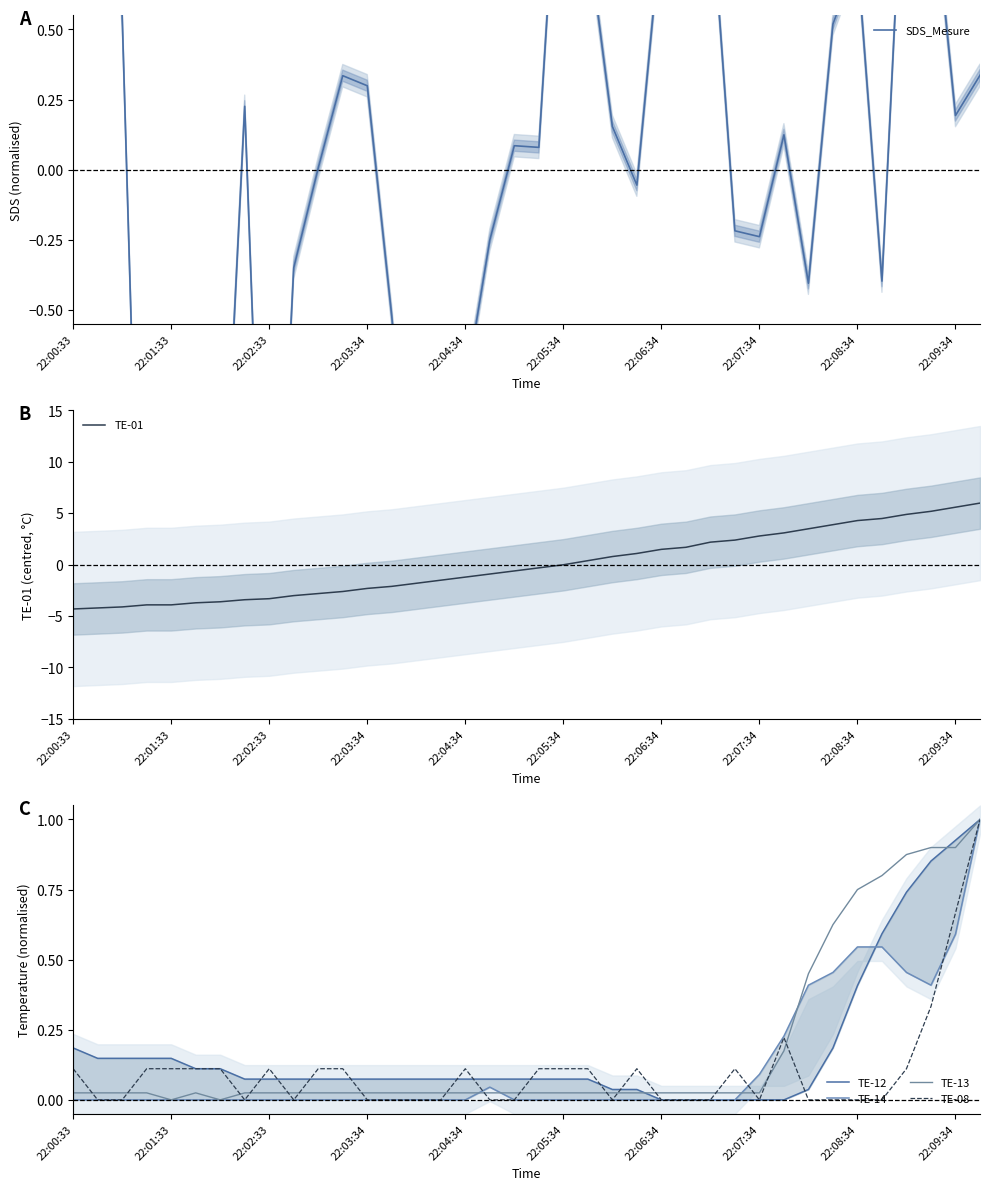

How many intersections are there between TE-08 and TE-14?

3